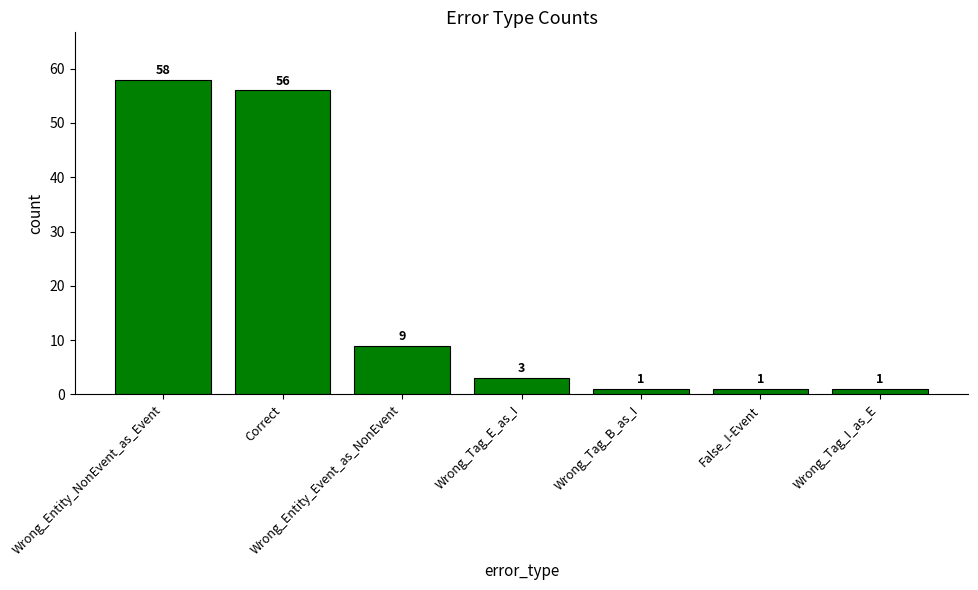

Reading left to right, transcribe all the data shown in this chart.

58	56	9	3	1	1	1